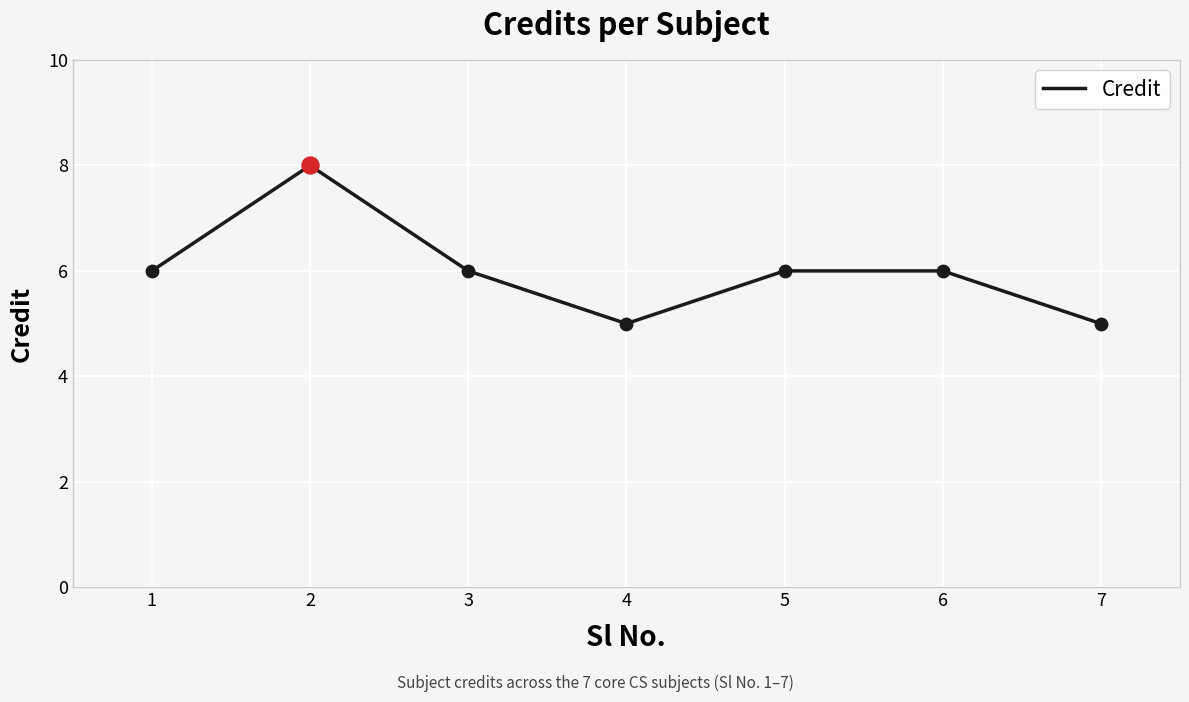

Which has a higher value, 1 or 4?

1